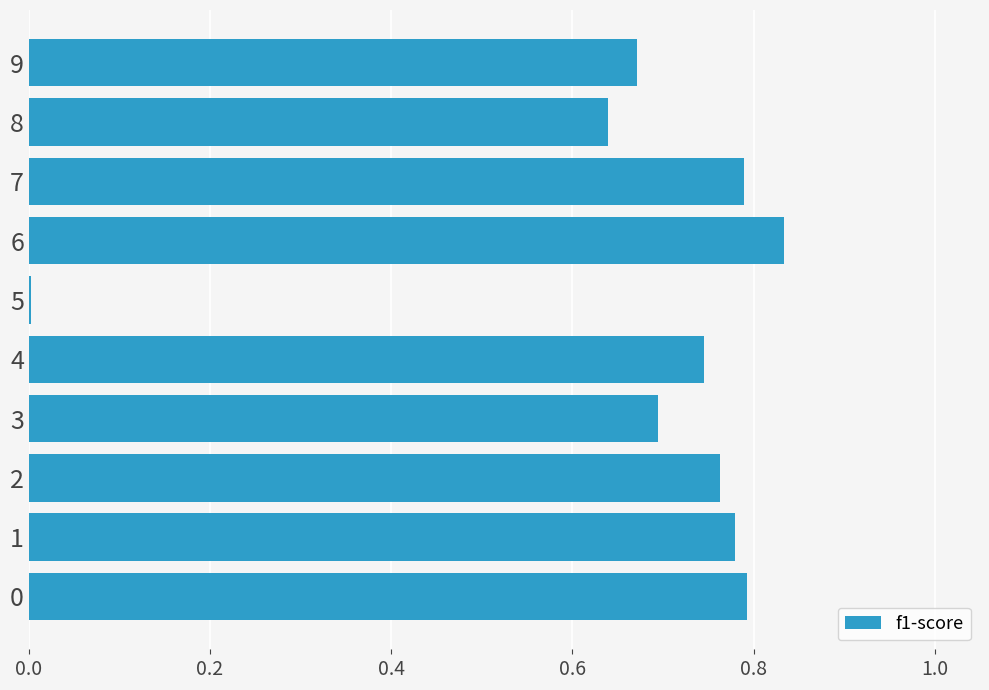

Between 7 and 8, which is larger?

7